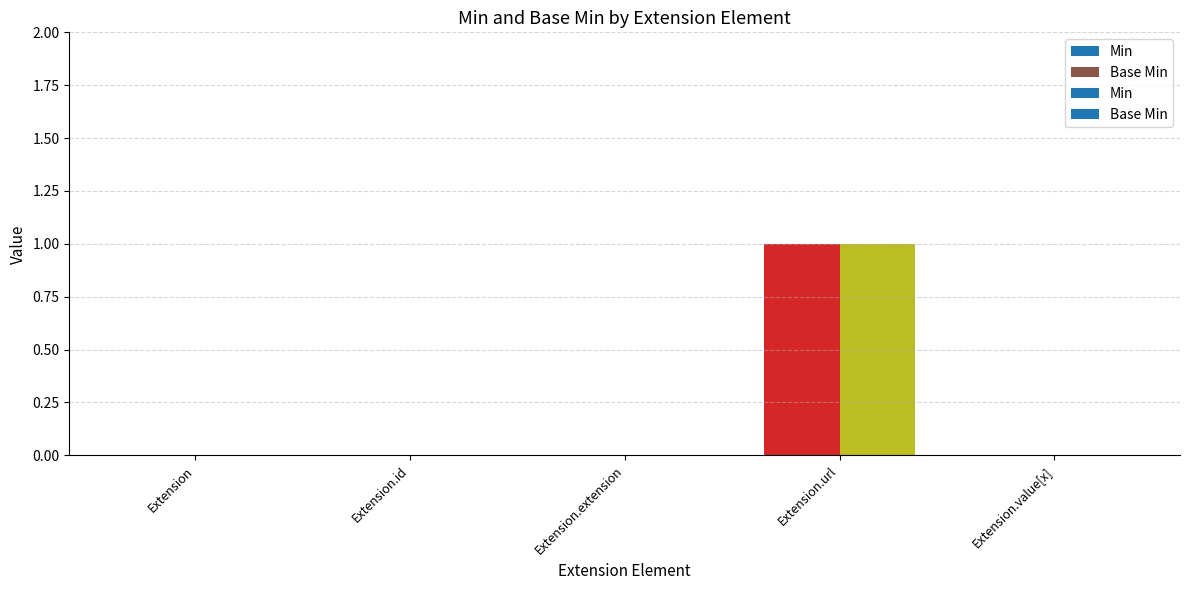

Rank the series by their maximum value, from highest to lowest.

Min, Base Min